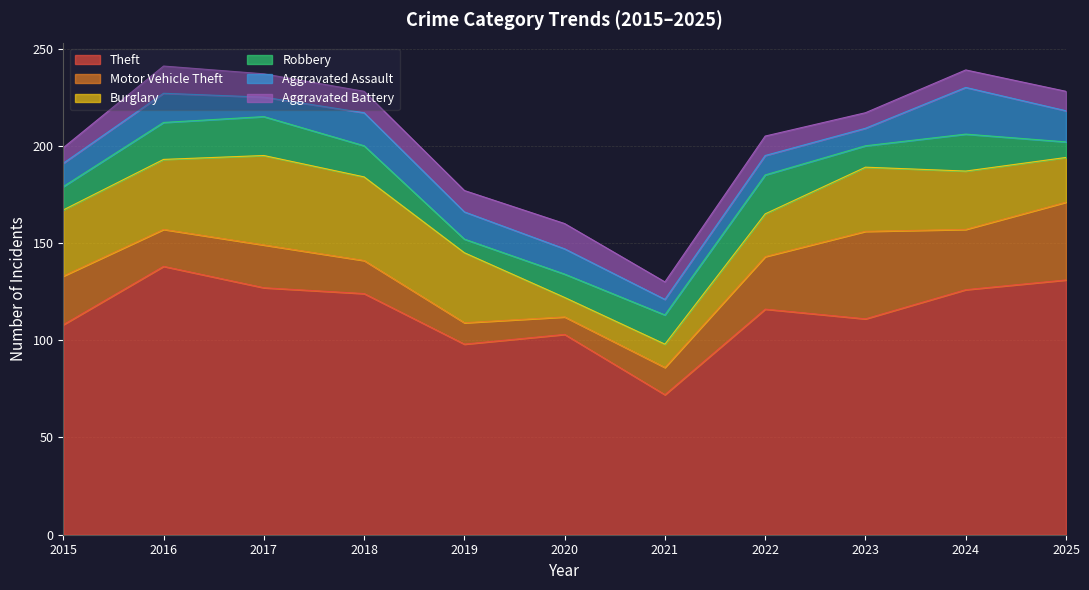

True or false: Aggravated Battery and Aggravated Assault intersect in this chart.

True